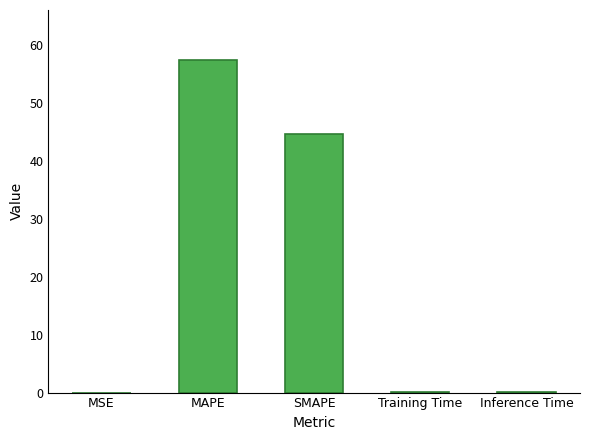

What is the sum of all values?

102.3